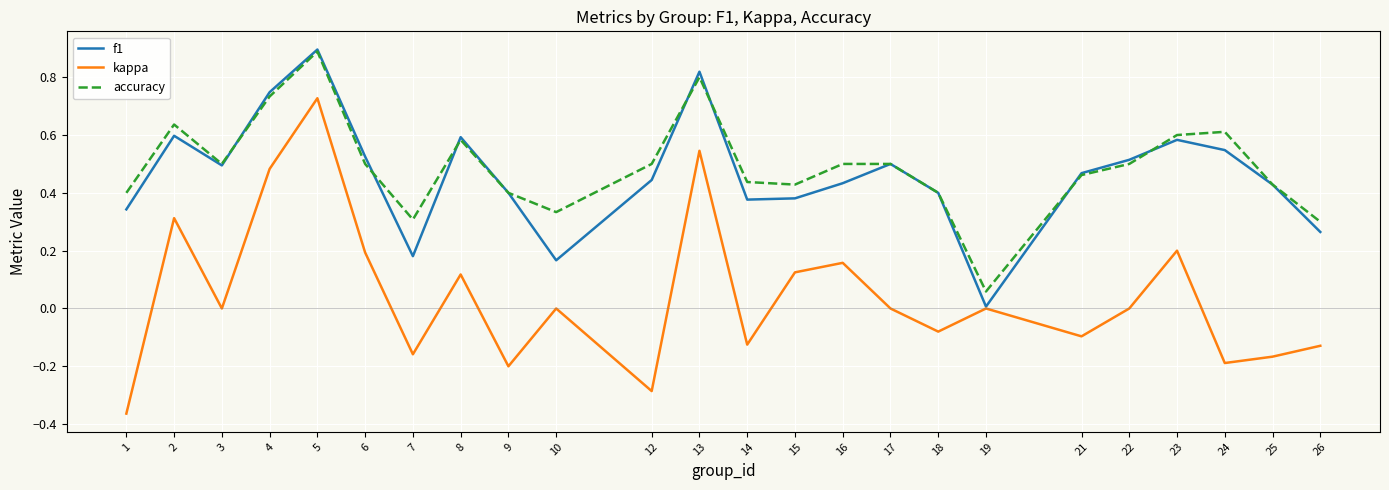

True or false: f1 has a value of 0.2 at 4.

False